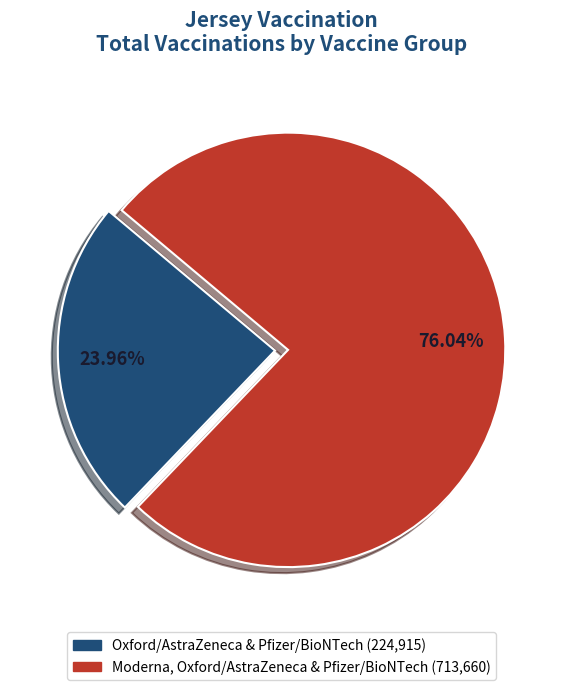

Is there a majority slice in this chart?

Yes